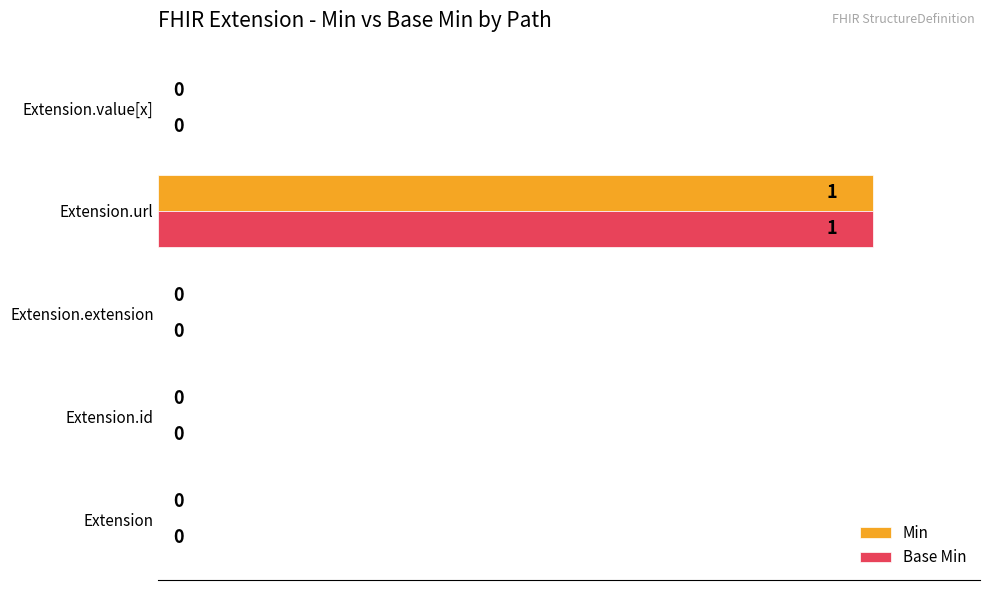

How many Base Min values are between 0 and 1?

5